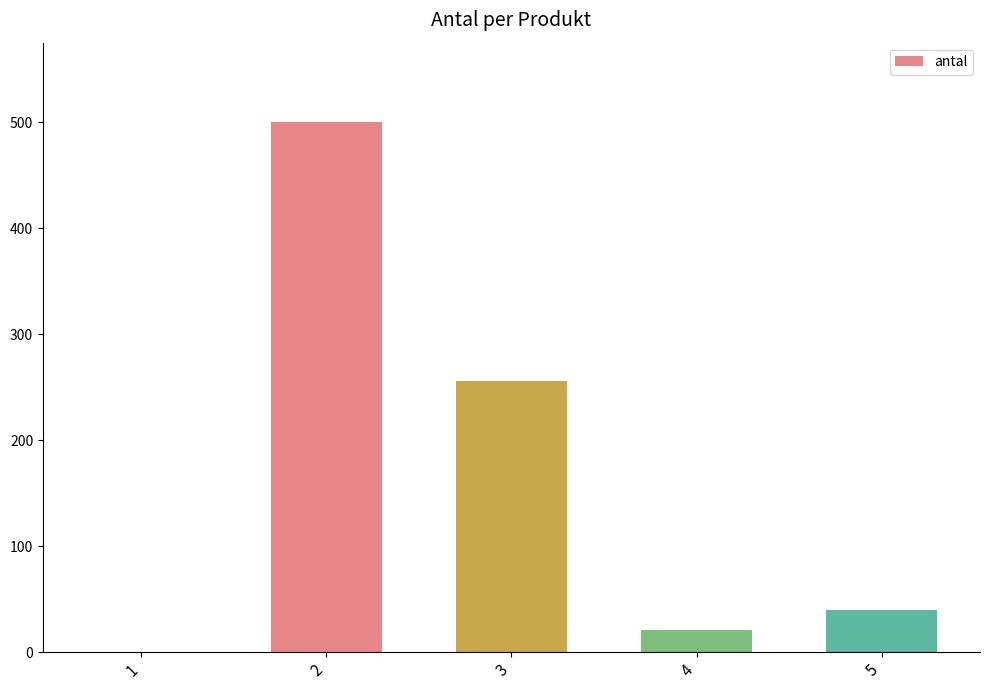

The value at 5 is 40. True or false?

True